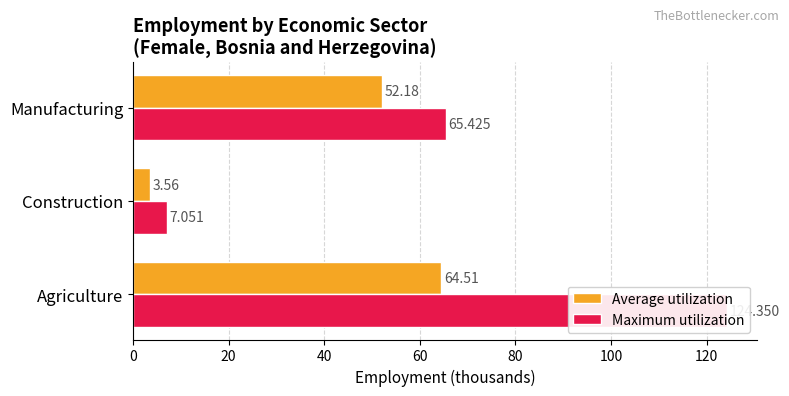

What is the approximate value of Average utilization at Agriculture?

64.5